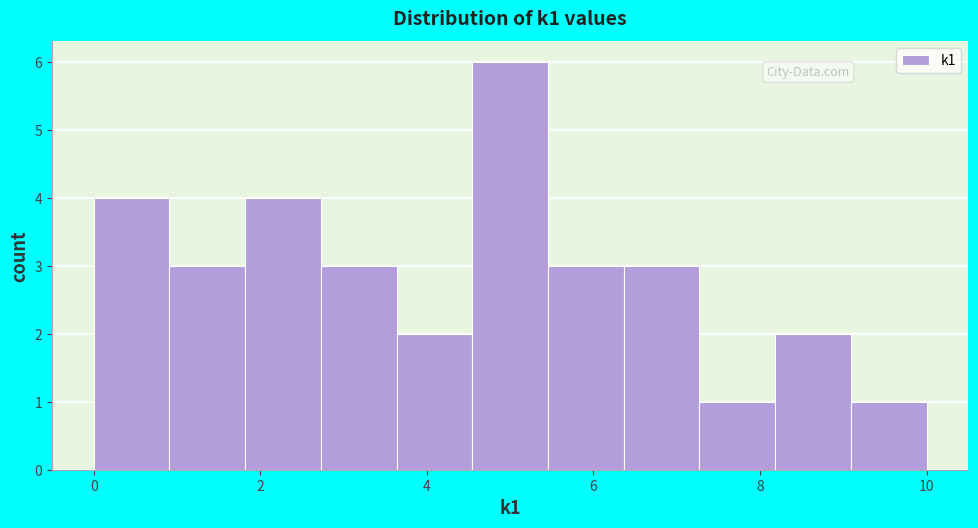

Reading left to right, transcribe this chart: for each bar, give the range it covers on the x-axis and its height. Neither the bar edges nor the heights are printed on the chart, so give them approximately, as read against the axes.

0.0 to 1.0: 4
1.0 to 1.8: 3
1.8 to 2.8: 4
2.8 to 3.6: 3
3.6 to 4.6: 2
4.6 to 5.4: 6
5.4 to 6.4: 3
6.4 to 7.2: 3
7.2 to 8.2: 1
8.2 to 9.0: 2
9.0 to 10.0: 1